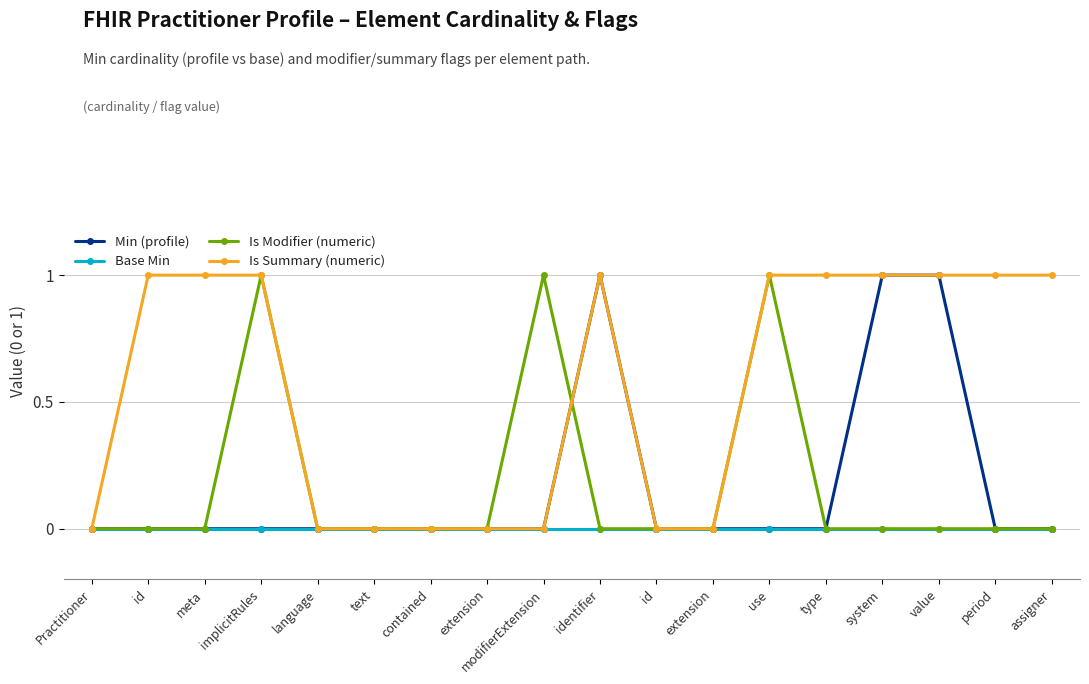

List the labels in order of Min (profile) value, smallest first.

Practitioner, id, meta, implicitRules, language, text, contained, extension, modifierExtension, id, extension, use, type, period, assigner, identifier, system, value